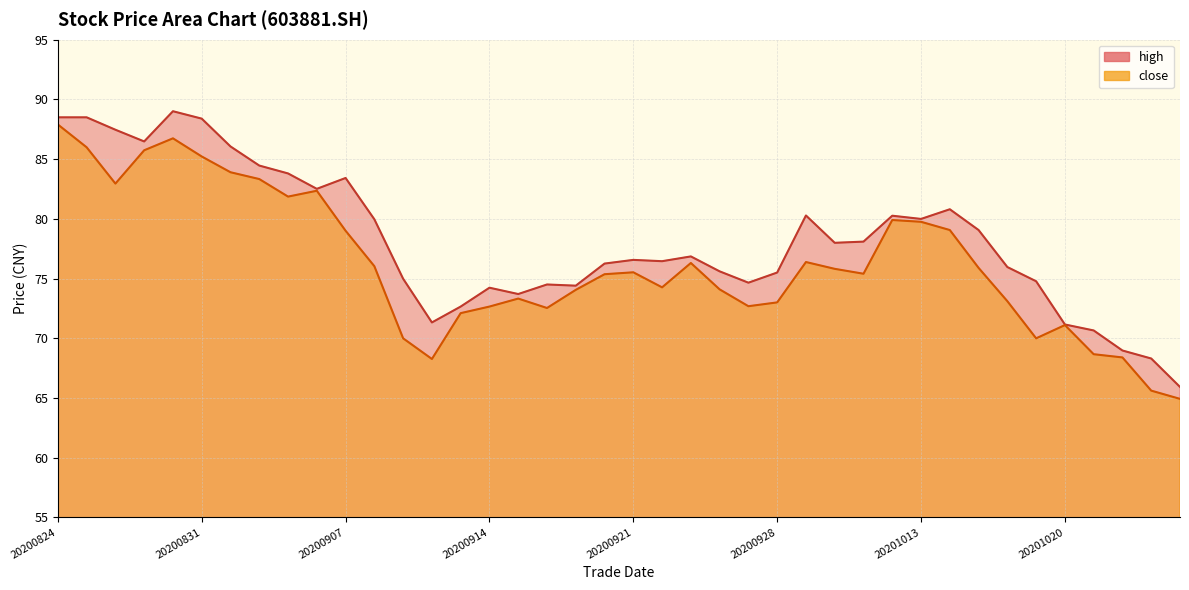

How many data points in close are less than 75?

18